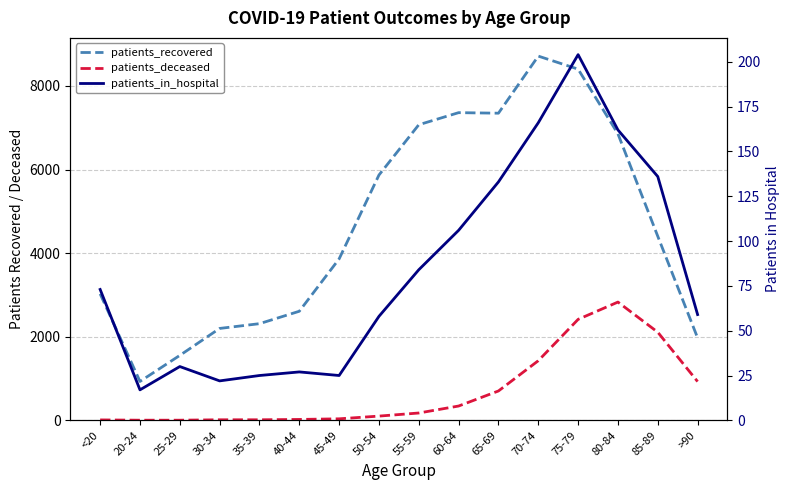

Where is the first local maximum for patients_recovered?

60-64